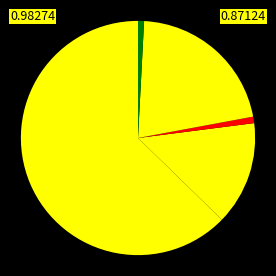

To the nearest percent, what is the average slice percentage?

20%